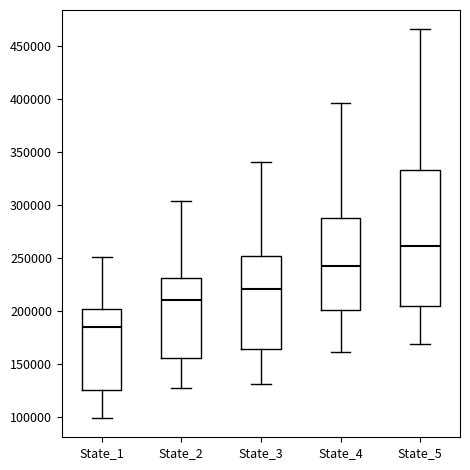

Reading left to right, read every box against the y-axis: the position of its median line, the range the box covers, and the ends of its whiskers. The values are not printed on the chart, so give them approximately, as read against the axis.

State_1: median 185000, box 125000 to 200000, whiskers 100000 to 250000
State_2: median 210000, box 155000 to 230000, whiskers 125000 to 305000
State_3: median 220000, box 165000 to 250000, whiskers 130000 to 340000
State_4: median 245000, box 200000 to 290000, whiskers 160000 to 395000
State_5: median 260000, box 205000 to 335000, whiskers 170000 to 465000